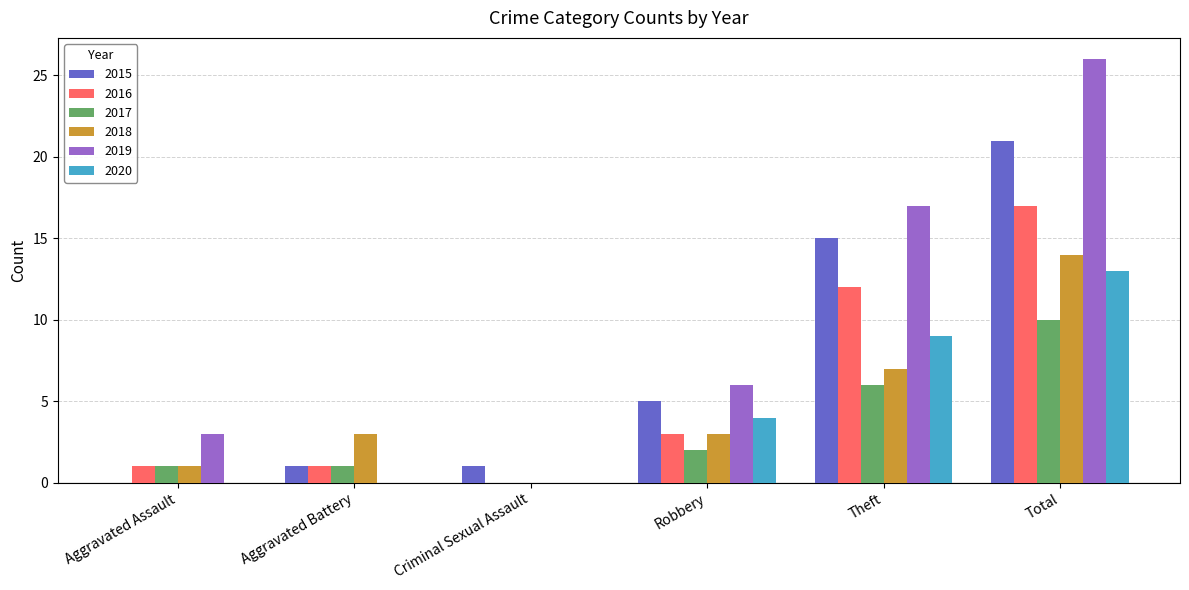

What is the sum of all 2020 values?

26